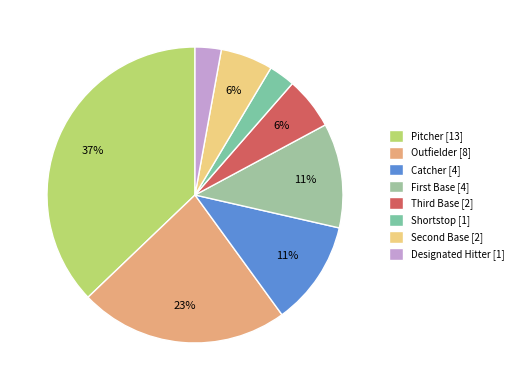

How many segments does this pie chart have?

8